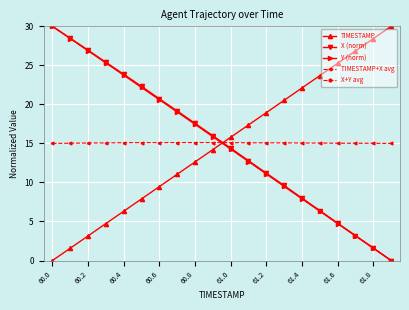

What is the maximum value for X+Y avg?

30.0